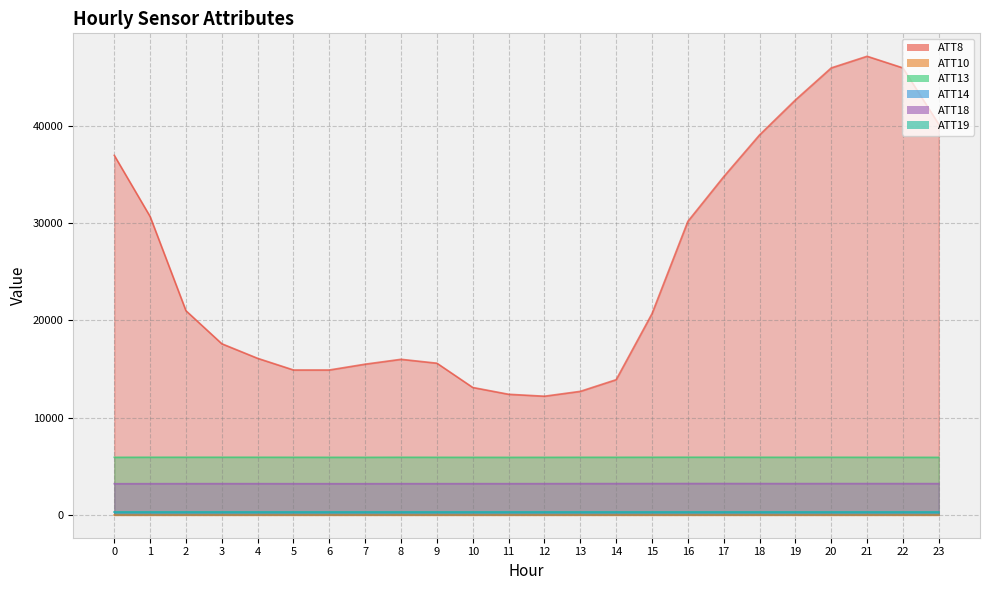

Is it true that ATT19 equals 72.5 at 19?

False